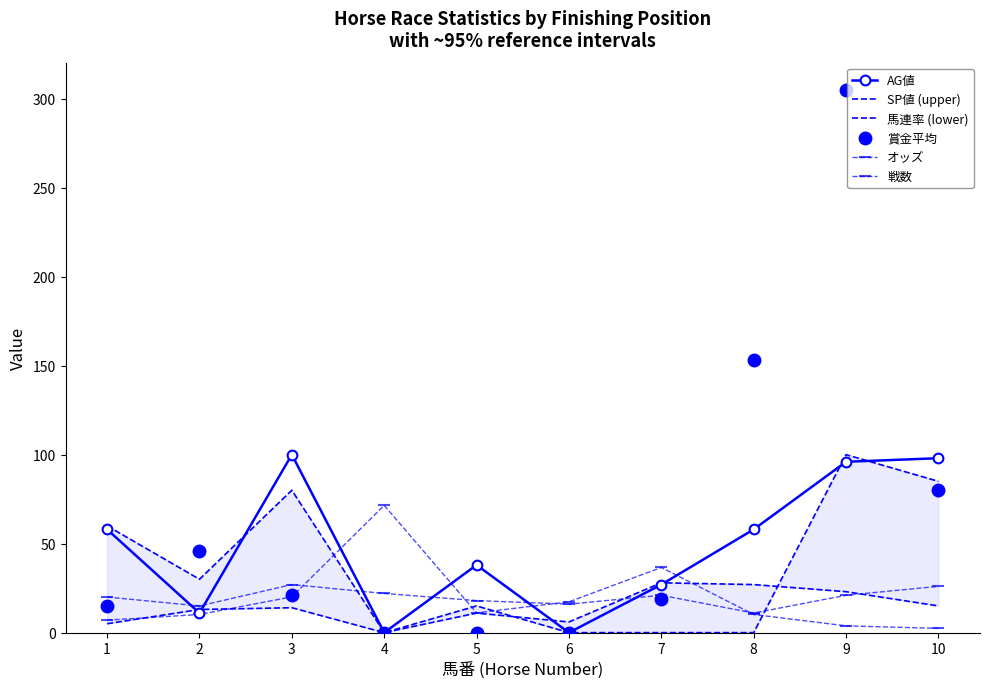

True or false: 賞金平均 has more than 2 interior local peaks.

False